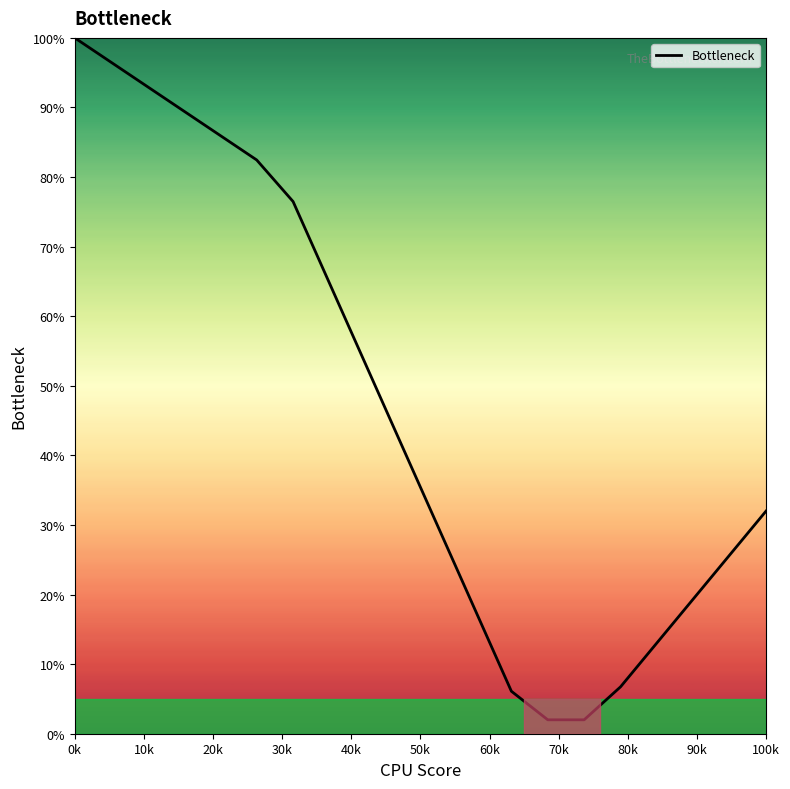

What is the difference between the maximum and minimum values?

98.0